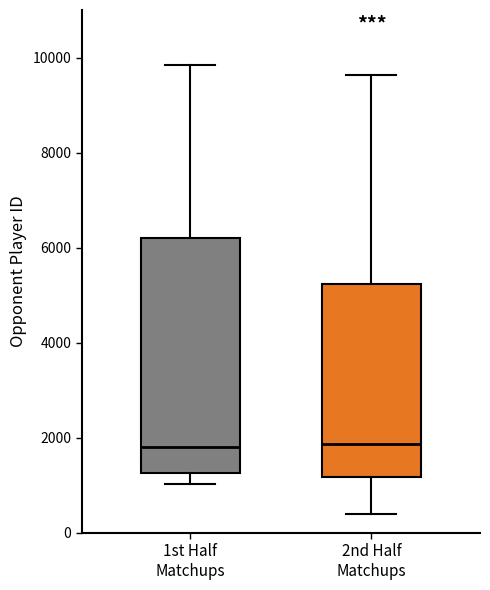

Which box is the tallest, from its lower edge to its upper edge?

1st Half Matchups